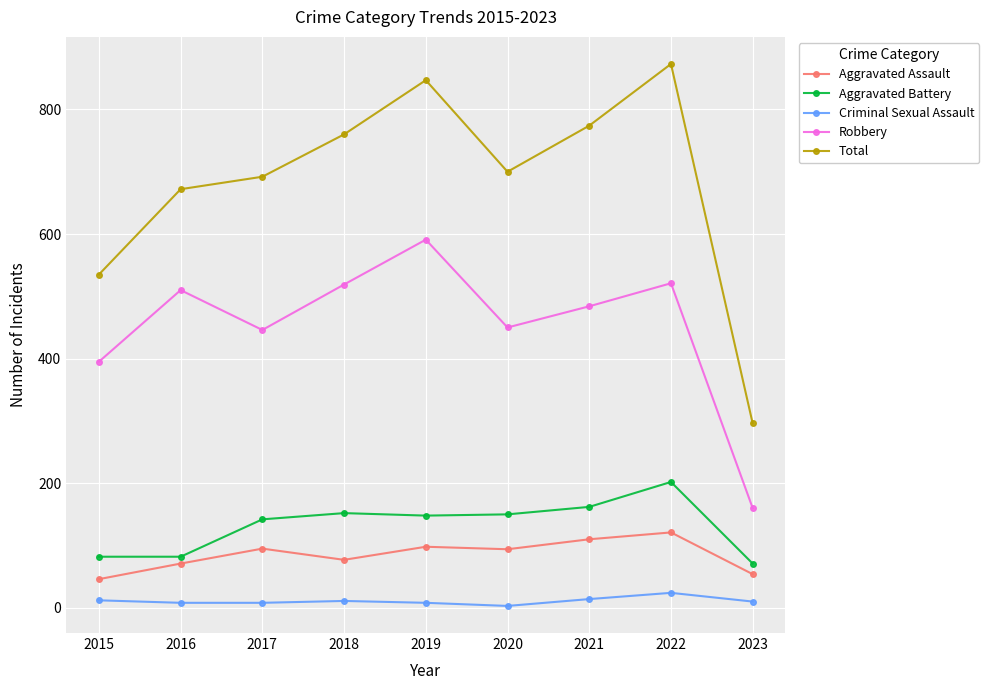

What is the spread (max minus min) of values at 2015?

523